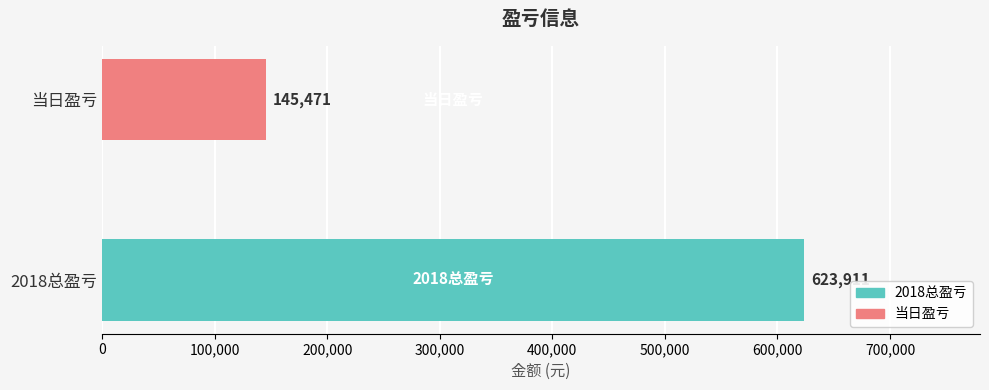

Rank the categories by value from highest to lowest.

2018总盈亏, 当日盈亏